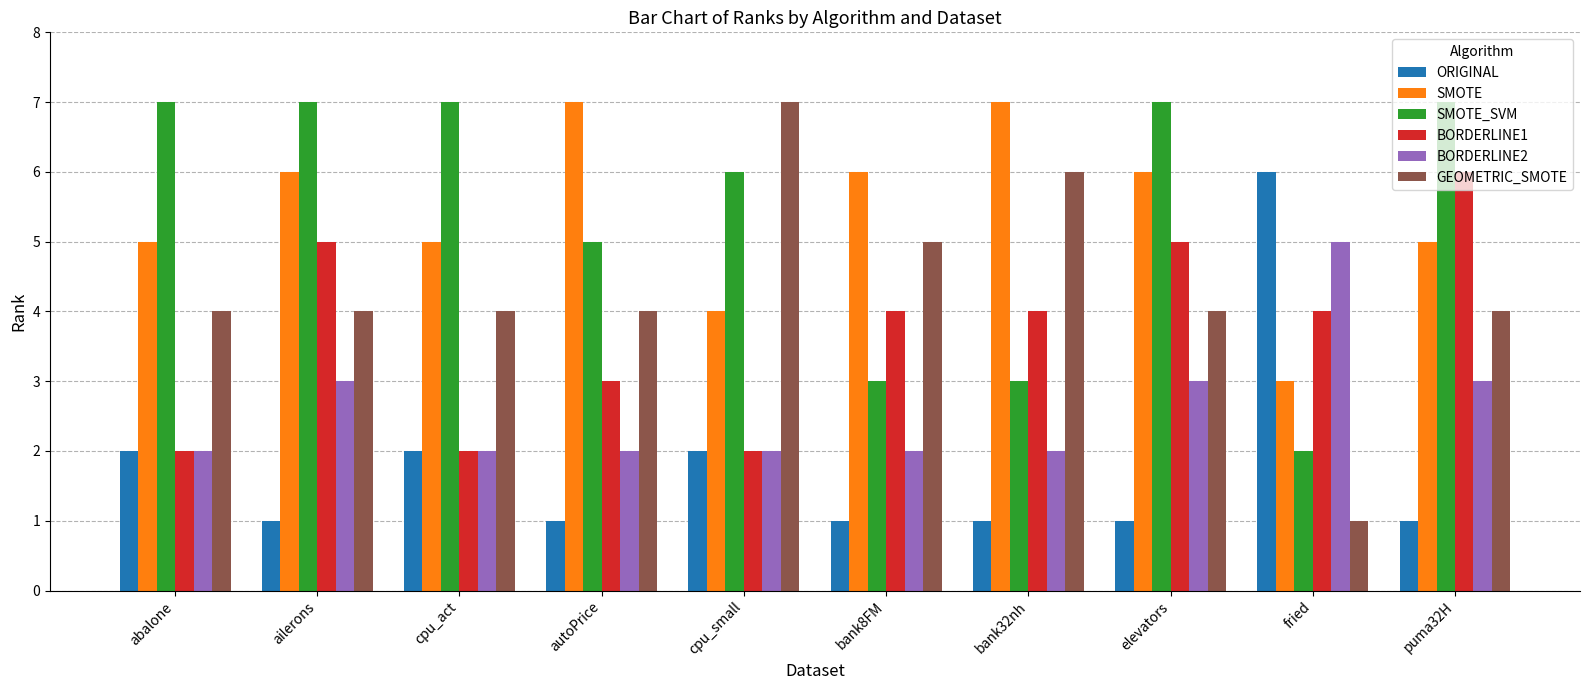

Reading right to left, list all the values displayed in this chart.

ORIGINAL: 1	6	1	1	1	2	1	2	1	2
SMOTE: 5	3	6	7	6	4	7	5	6	5
SMOTE_SVM: 7	2	7	3	3	6	5	7	7	7
BORDERLINE1: 6	4	5	4	4	2	3	2	5	2
BORDERLINE2: 3	5	3	2	2	2	2	2	3	2
GEOMETRIC_SMOTE: 4	1	4	6	5	7	4	4	4	4